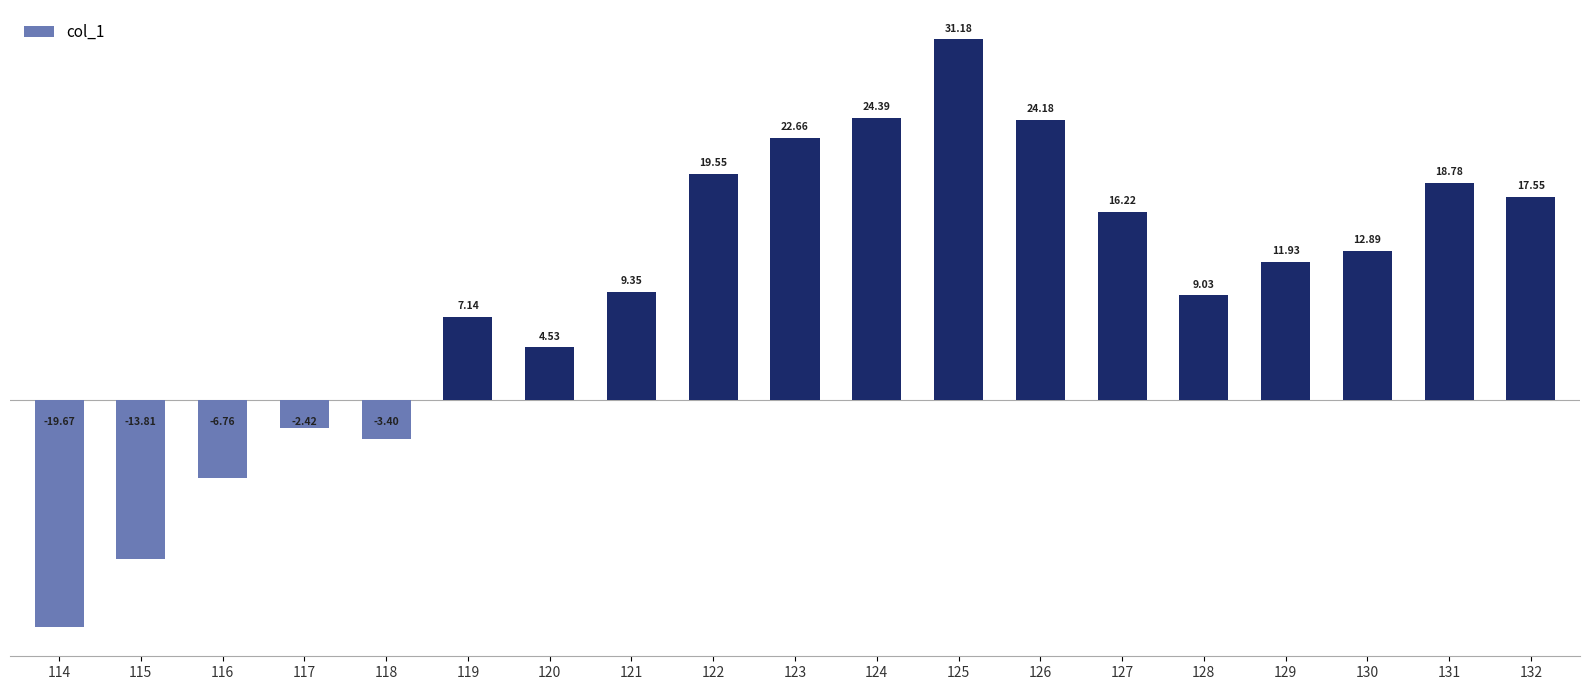

True or false: the data shows 37.3 at 124.

False